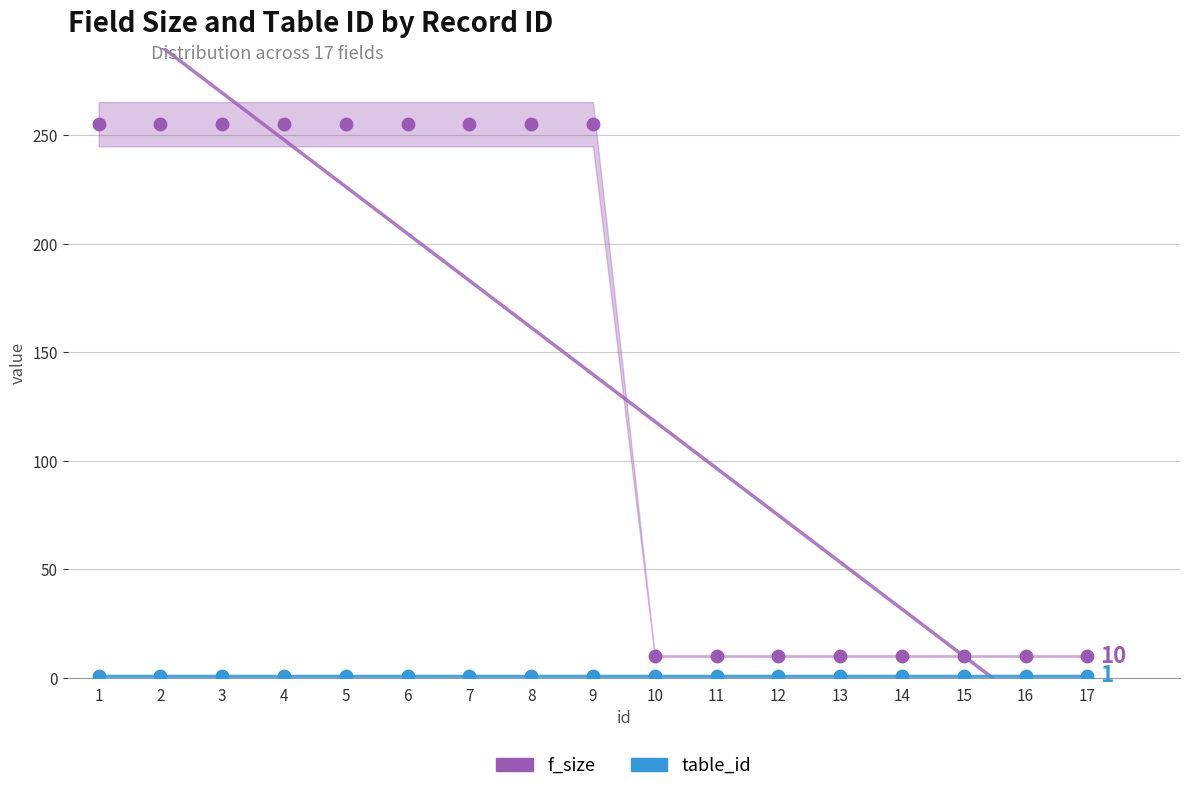

What are all the series names shown in the legend?

f_size, table_id